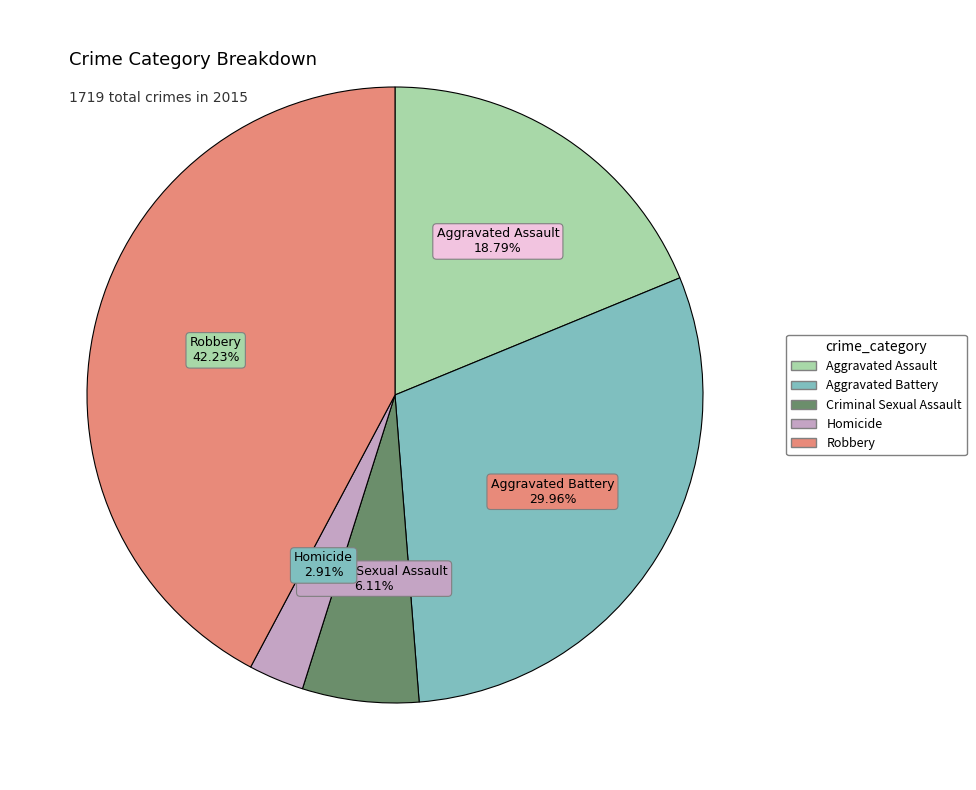

How many slices are in this pie chart?

5